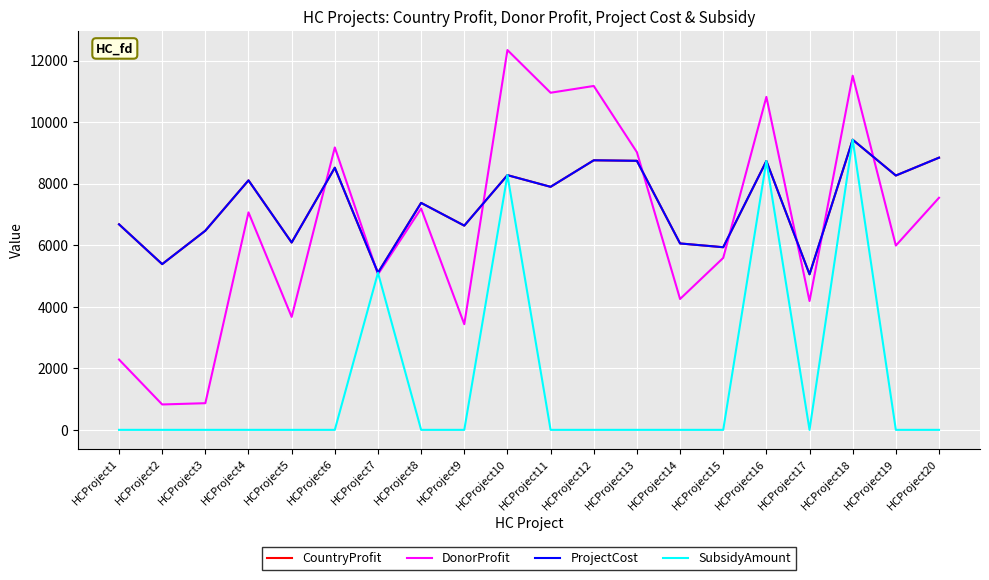

What is the greatest value displayed?

12341